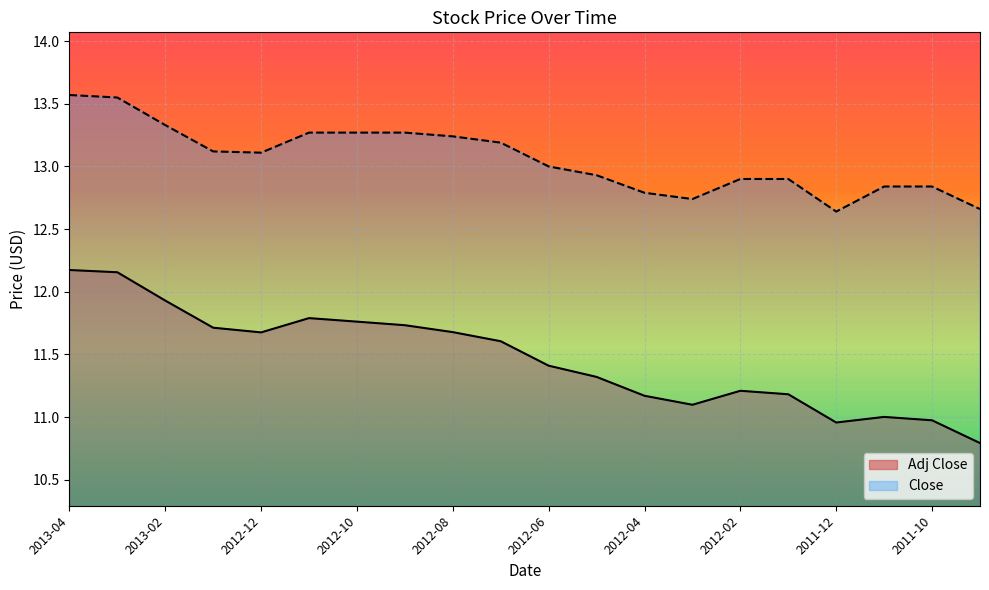

What are all the series names shown in the legend?

Adj Close, Close